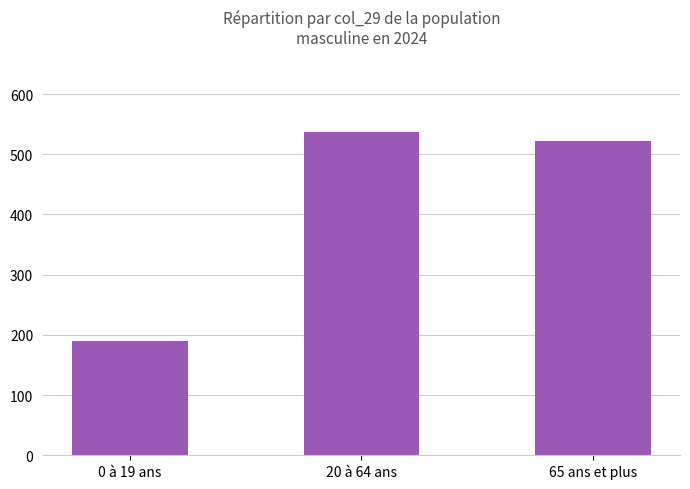

Rank the categories by value from highest to lowest.

20 à 64 ans, 65 ans et plus, 0 à 19 ans